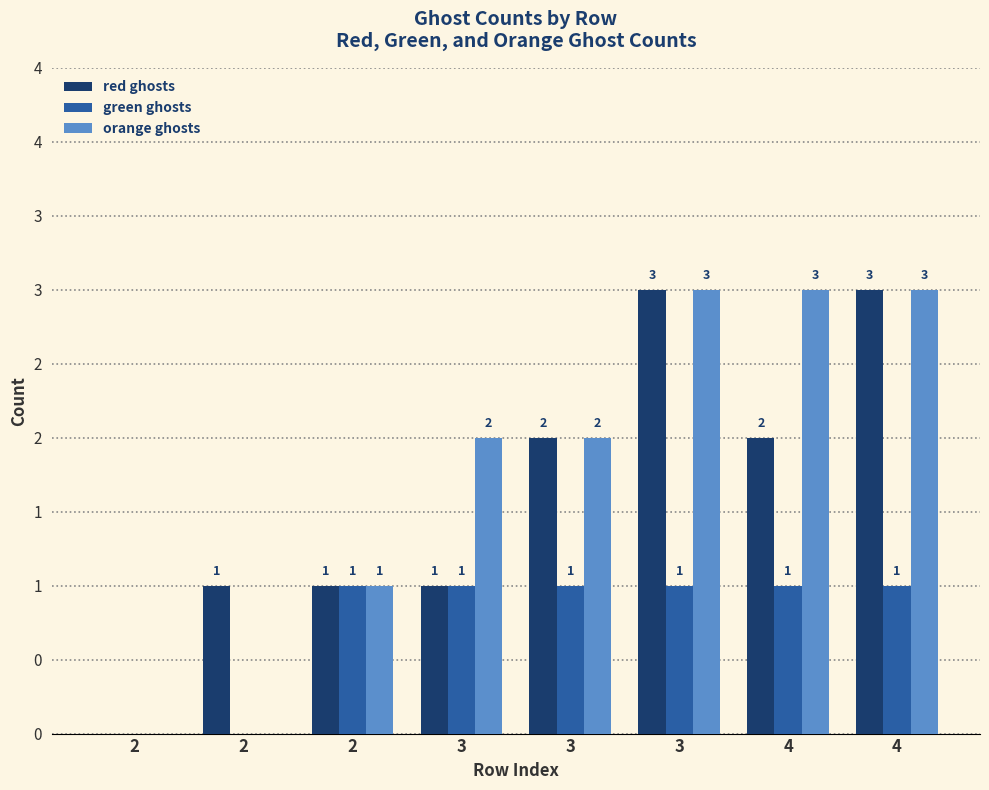

Reading left to right, list all the values displayed in this chart.

red ghosts: 2=0	2=1	2=1	3=1	3=2	3=3	4=2	4=3
green ghosts: 2=0	2=0	2=1	3=1	3=1	3=1	4=1	4=1
orange ghosts: 2=0	2=0	2=1	3=2	3=2	3=3	4=3	4=3